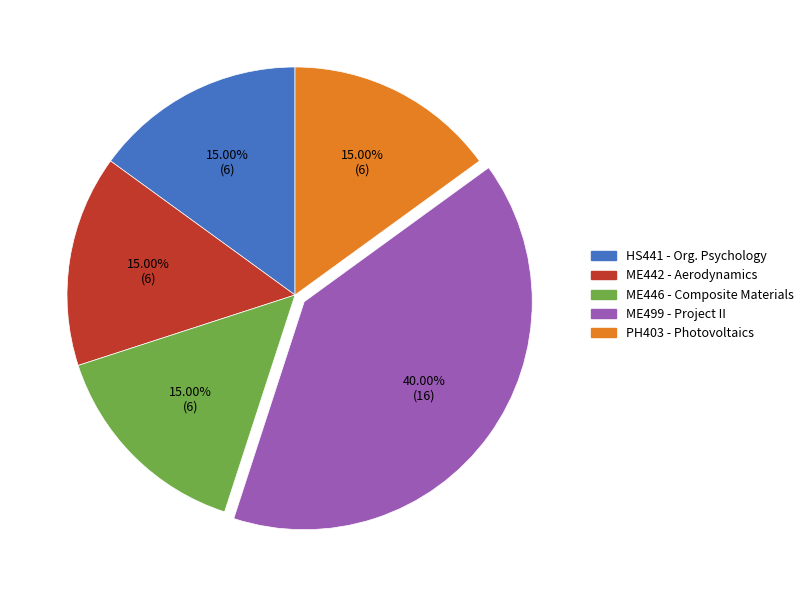

Is there any slice that represents more than half of the pie?

No